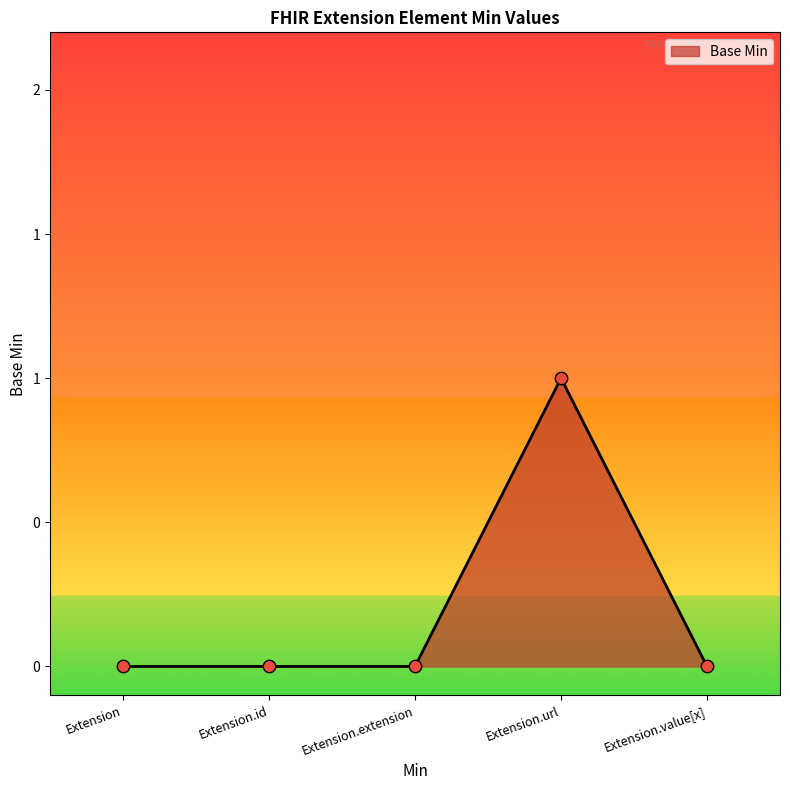

Which has a higher value, Extension.id or Extension.url?

Extension.url